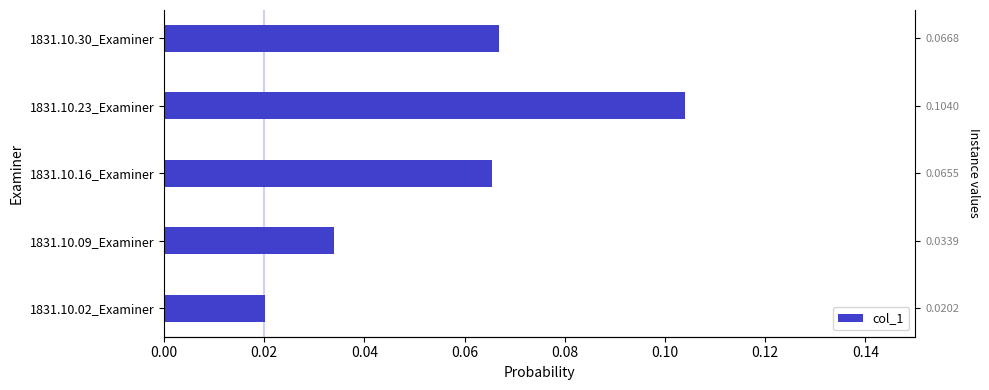

Read the value at 1831.10.16_Examiner.

0.1